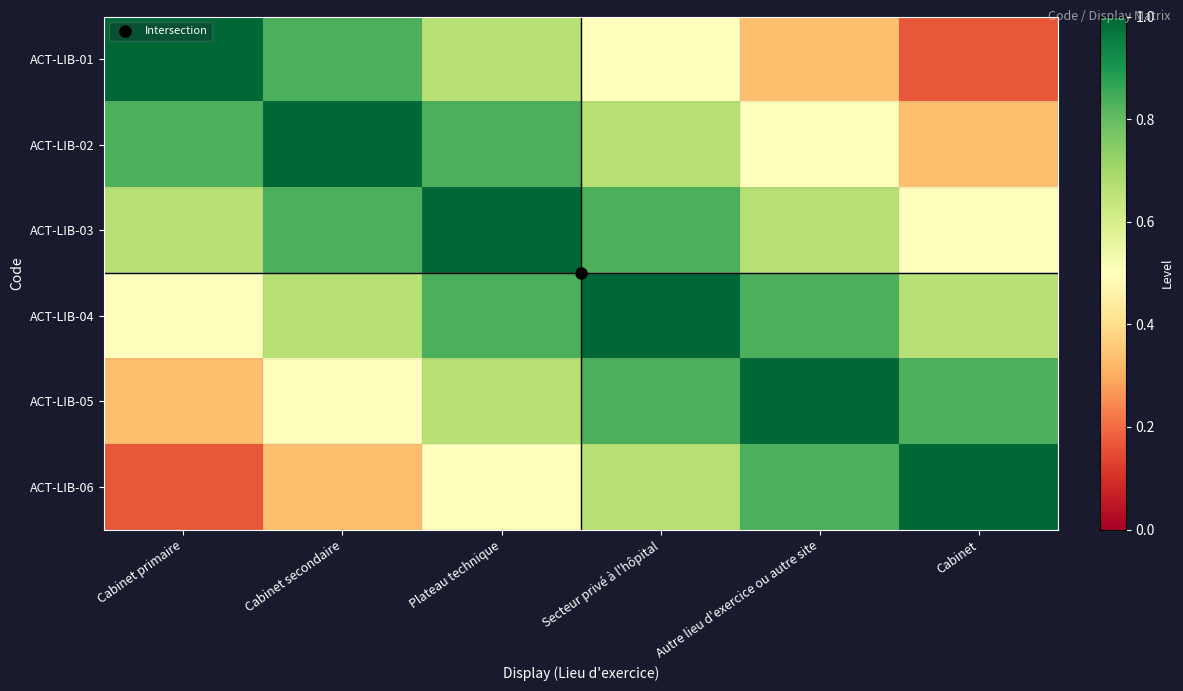

What is the spread (max minus min) of values at Cabinet secondaire?

0.7